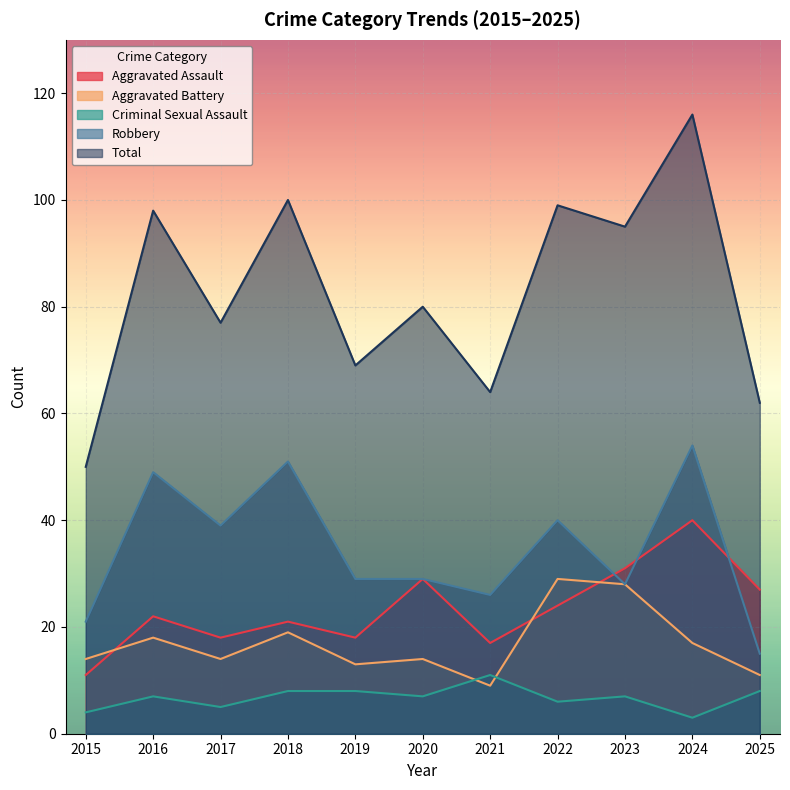

How many data points in Criminal Sexual Assault are above 7?

4